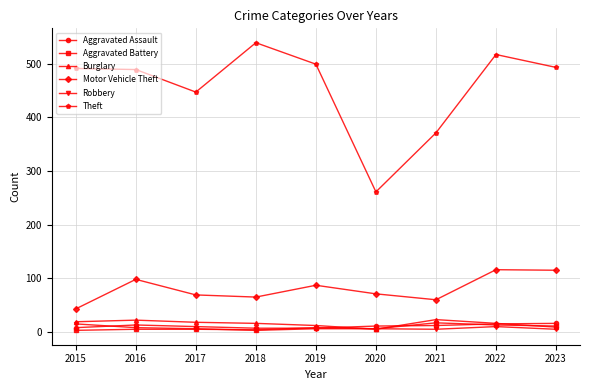

What are all the series names shown in the legend?

Aggravated Assault, Aggravated Battery, Burglary, Motor Vehicle Theft, Robbery, Theft